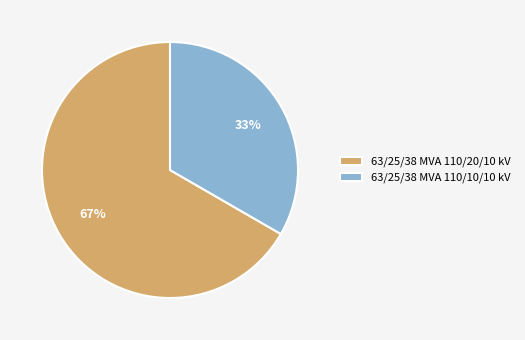

What is the smallest slice in the pie chart?

63/25/38 MVA 110/10/10 kV